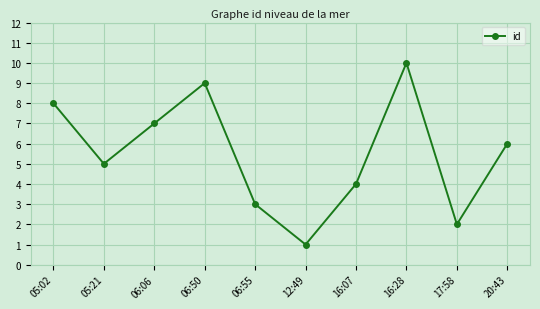

What is the sum of all values?

55